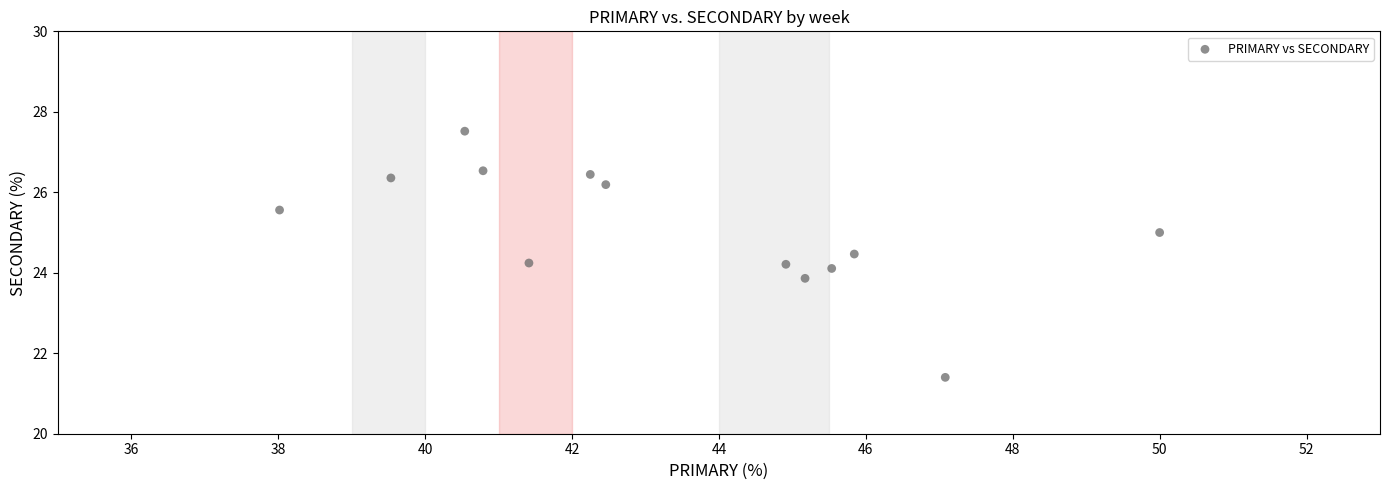

What is the range of X values (max minus min)?

12.0